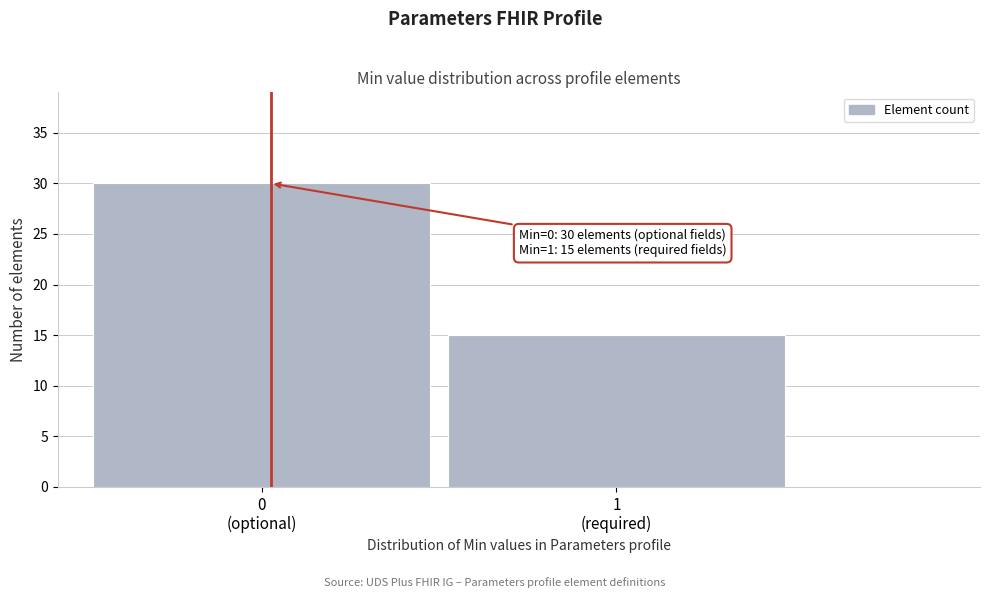

Reading right to left, what are all the values shown in this chart?

15	30